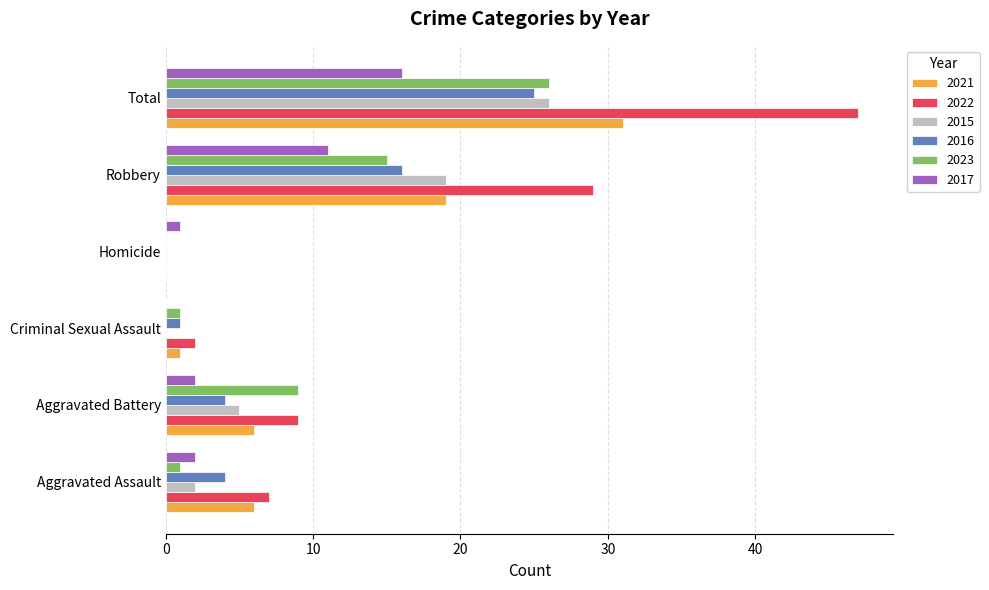

What is the average value of the 2017 series?

5